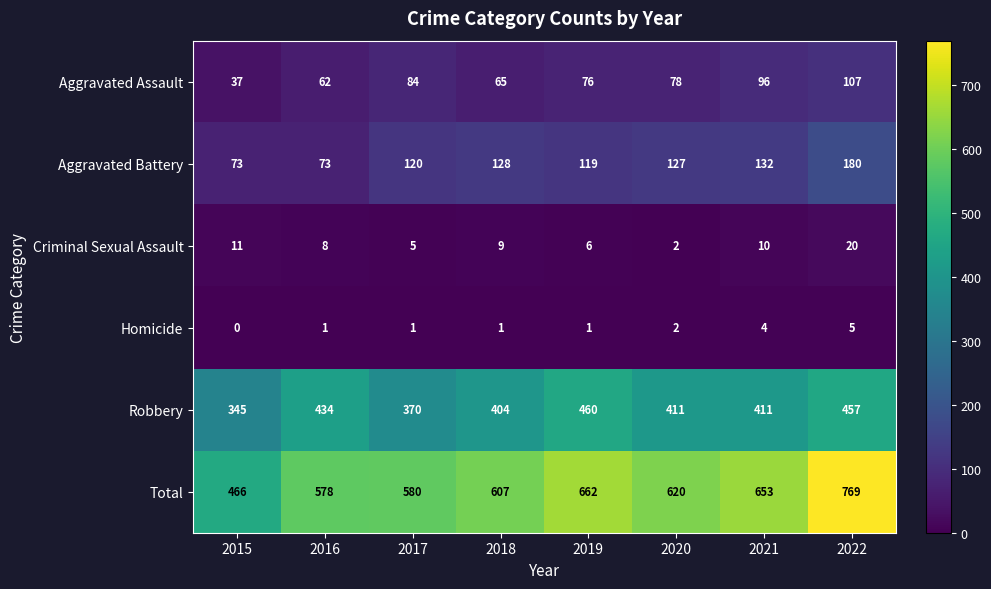

At which category is the sum across all series the highest?

2022